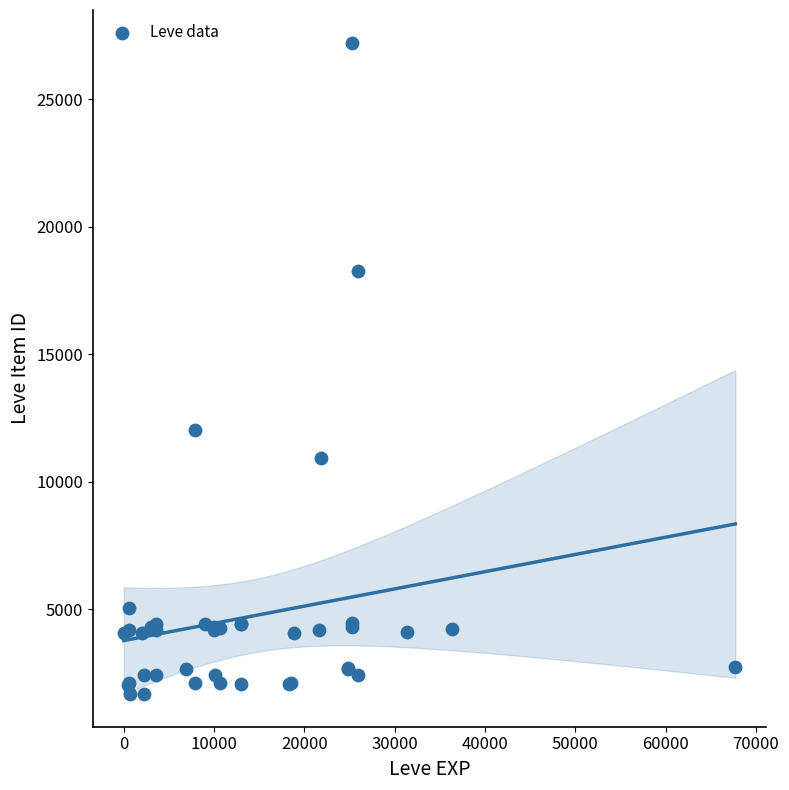

What Y value in the scatter plot is closest to 14448?

12018